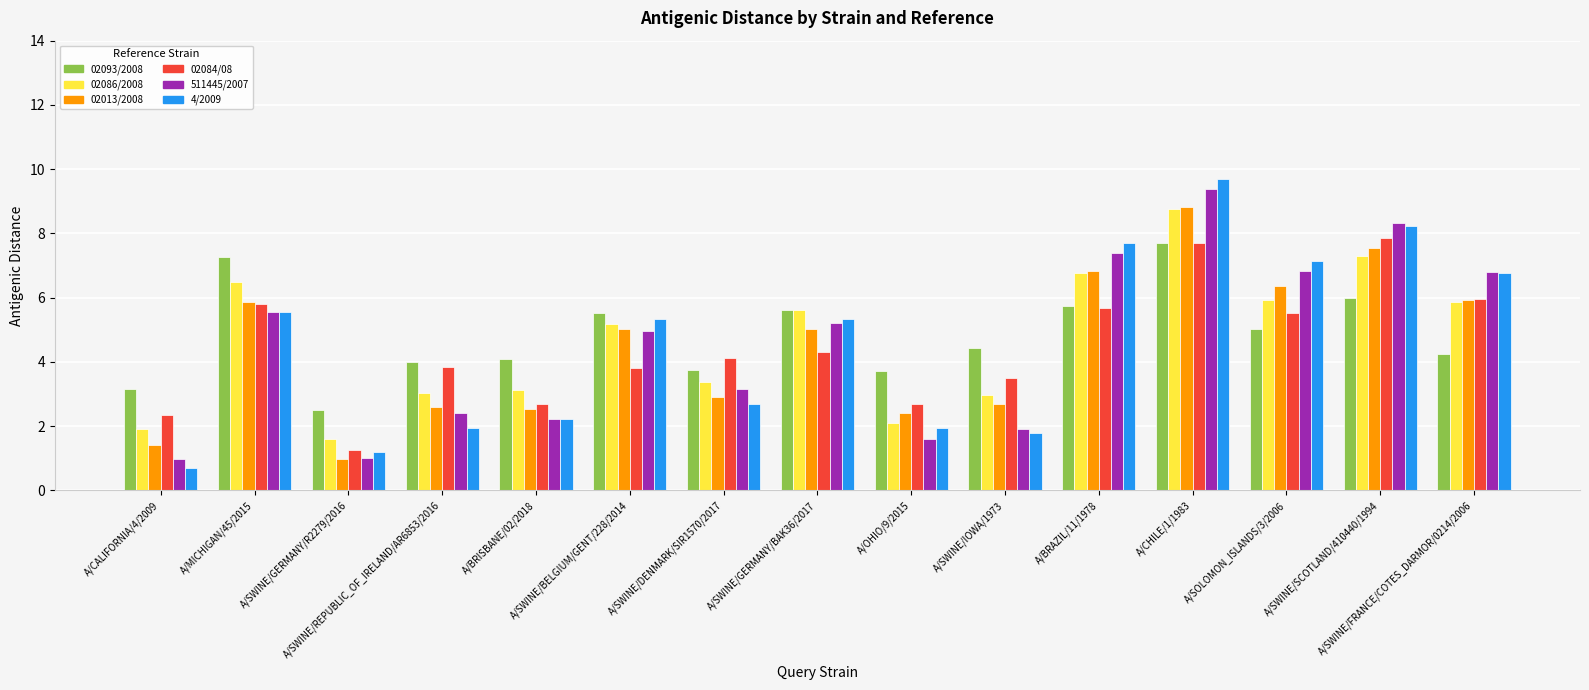

What is the minimum value shown in the chart?

0.7